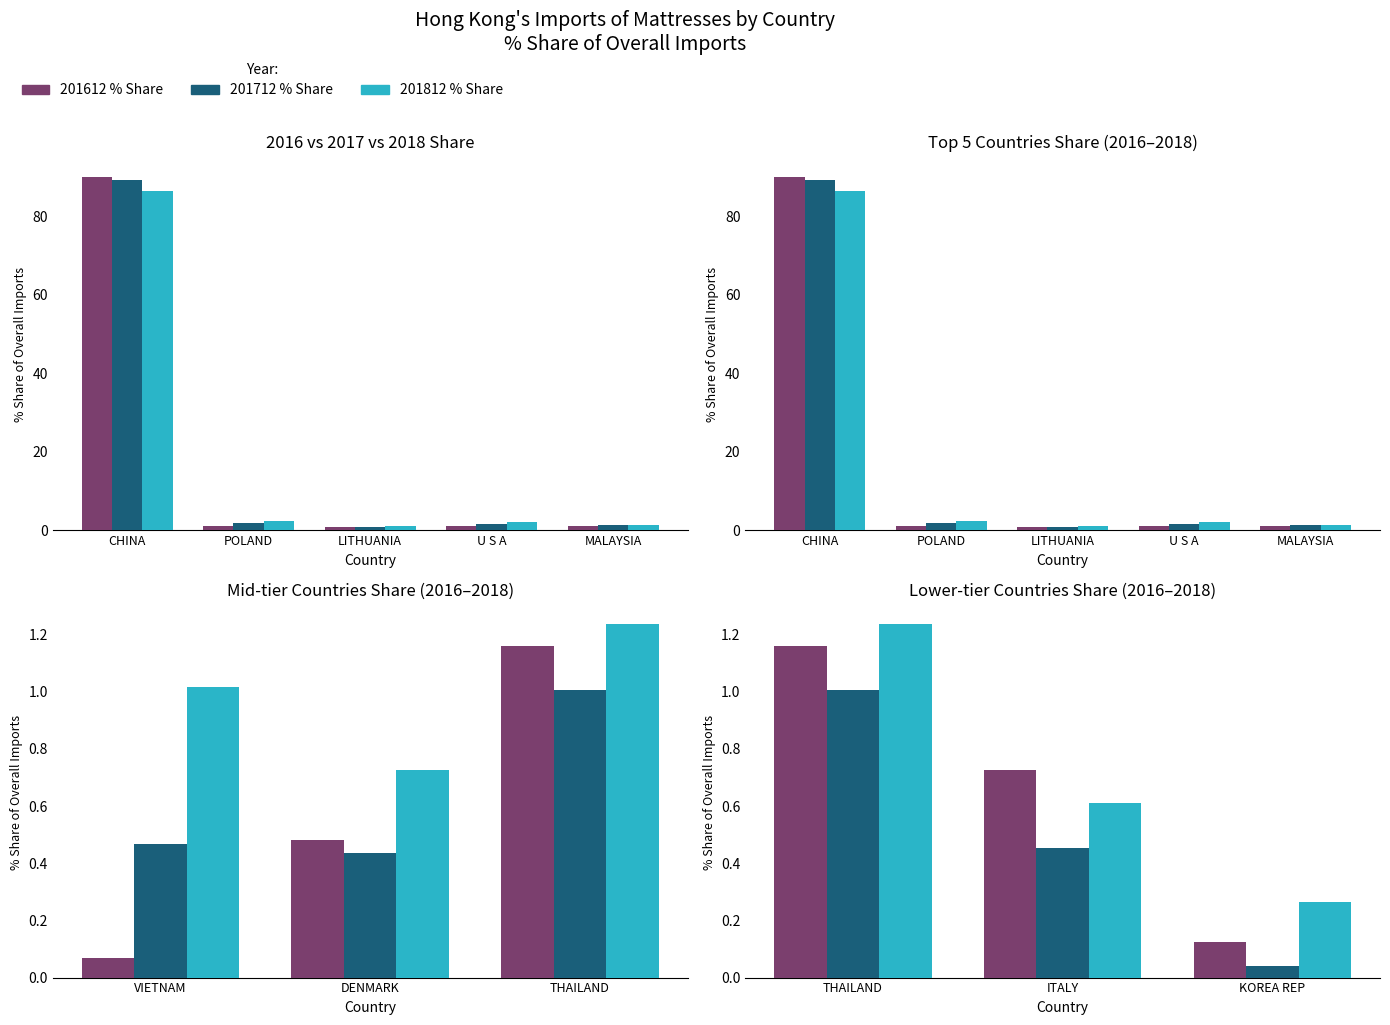

At how many categories does at least one series exceed 1?

1